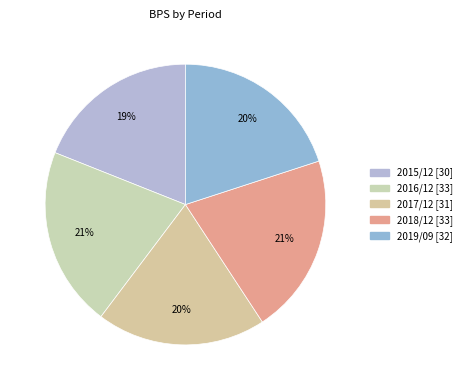

How many slices are in this pie chart?

5